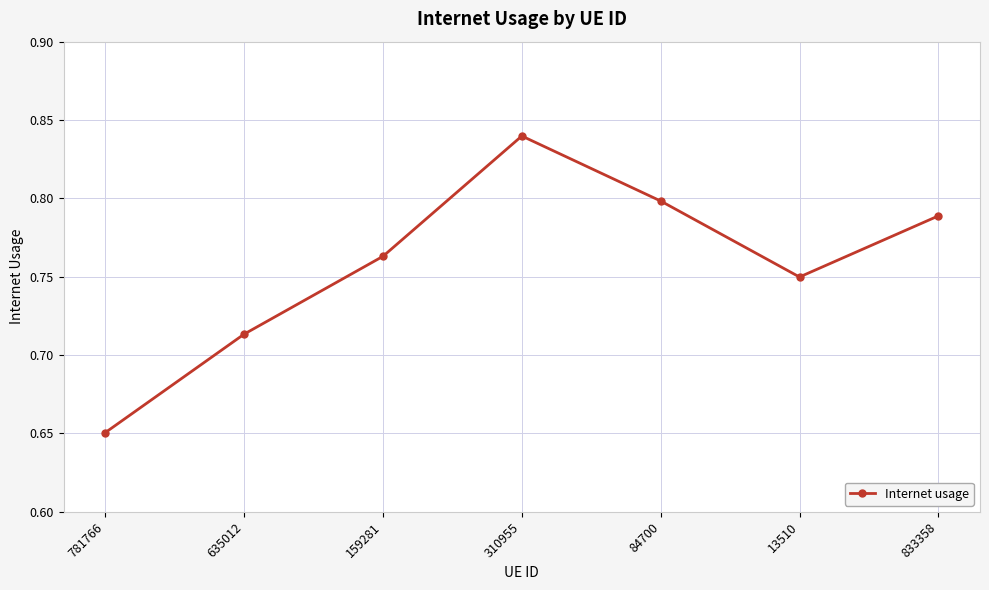

What is the label of the 1st point from the right?

833358